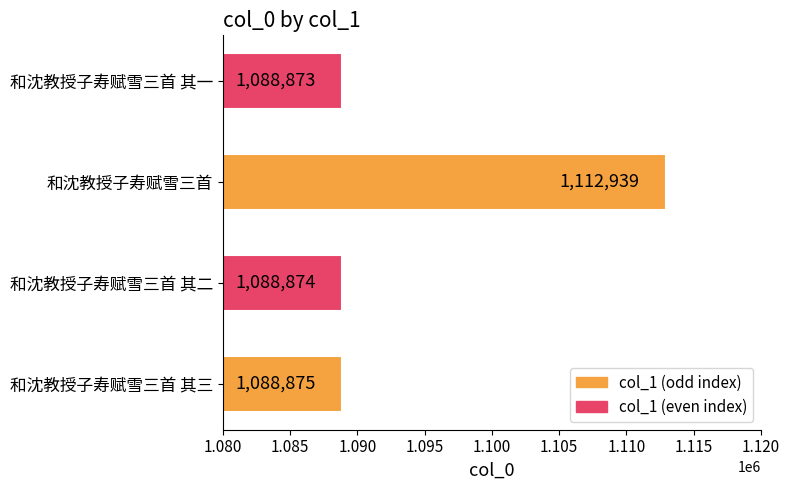

List the labels in order of value, smallest first.

和沈教授子寿赋雪三首 其一, 和沈教授子寿赋雪三首 其二, 和沈教授子寿赋雪三首 其三, 和沈教授子寿赋雪三首